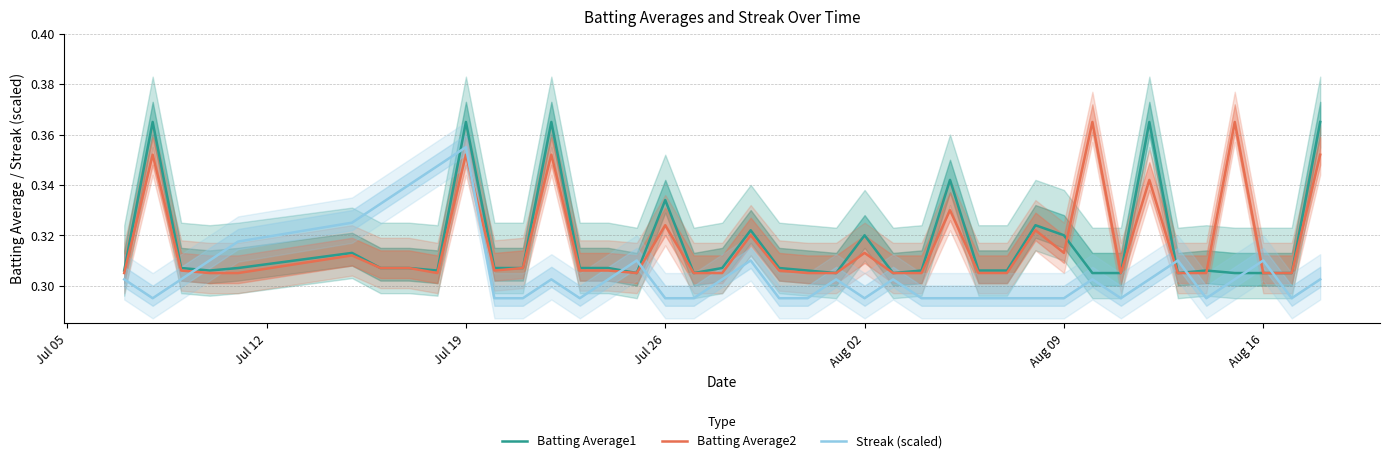

Which category has the highest value in the Streak (scaled) series?

Jul 19